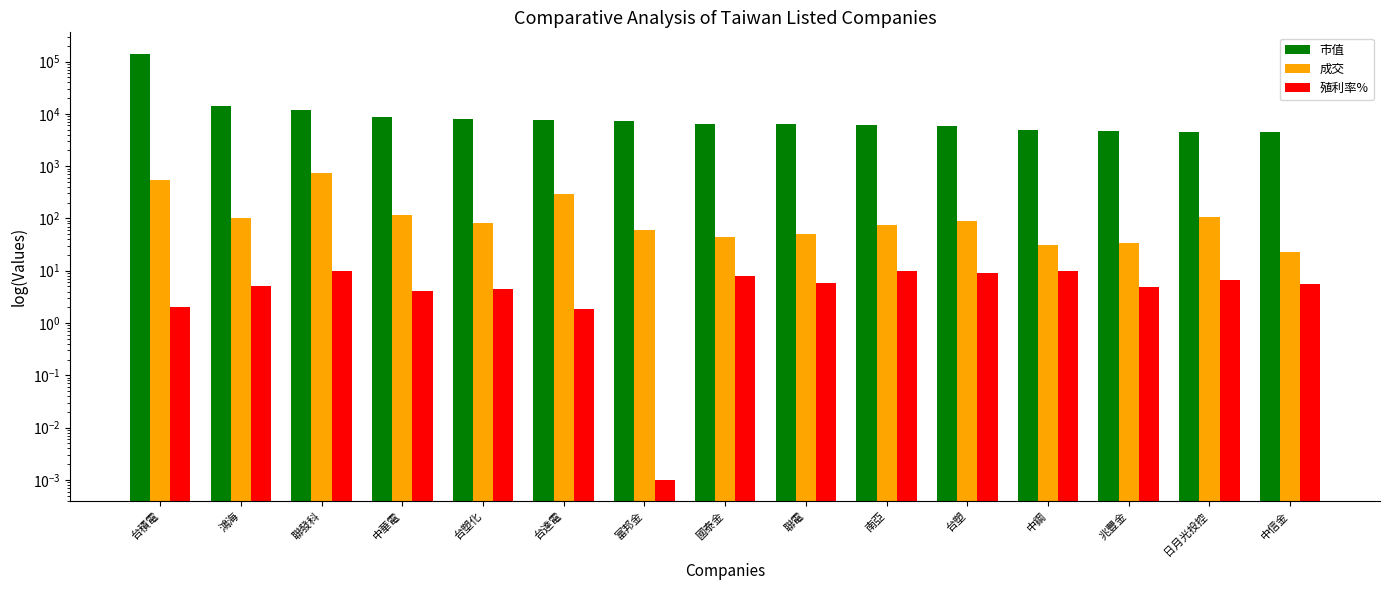

Read the 成交 value at 台塑化.

83.4